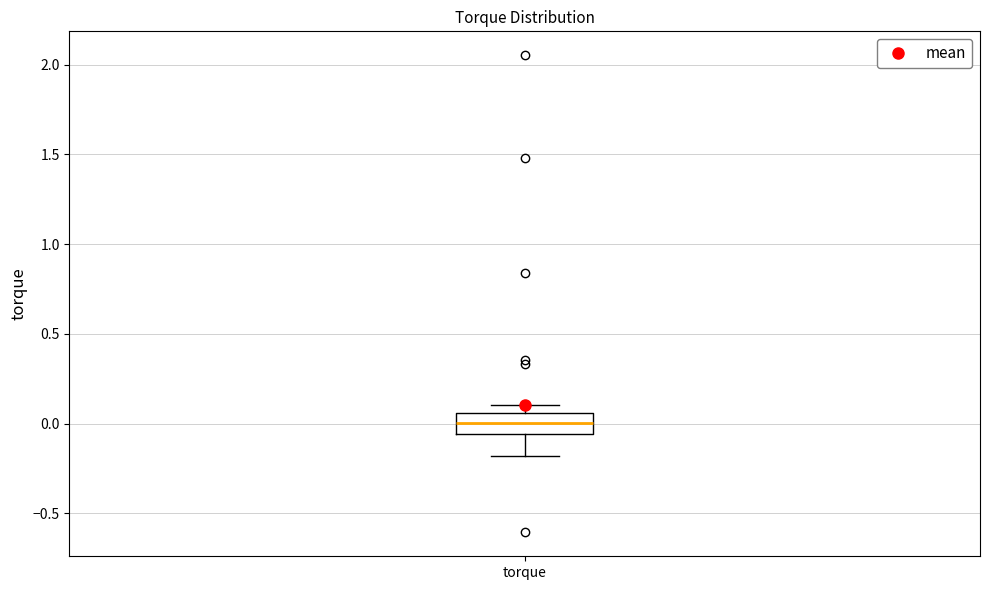

Read this box plot against the y-axis: the position of the median line, the range covered by the box, and the ends of both whiskers. The values are not printed on the chart, so give them approximately, as read against the axis.

median 0.00, box -0.05 to 0.05, whiskers -0.20 to 0.10